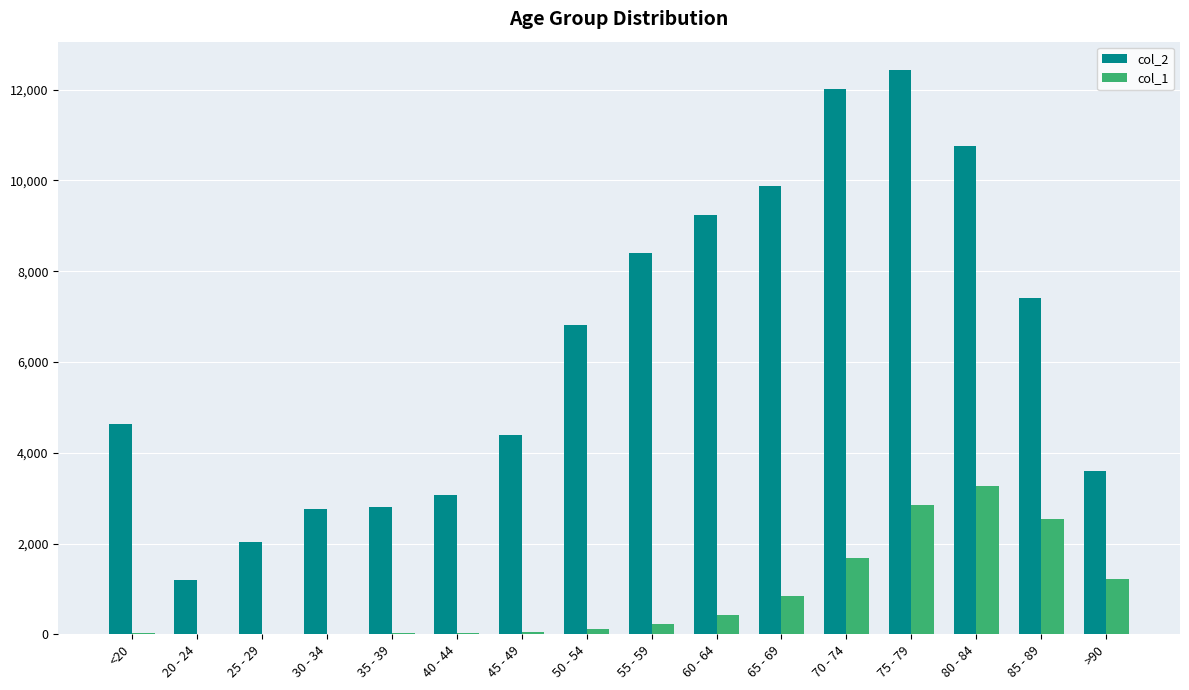

What is the maximum value shown in the chart?

12434